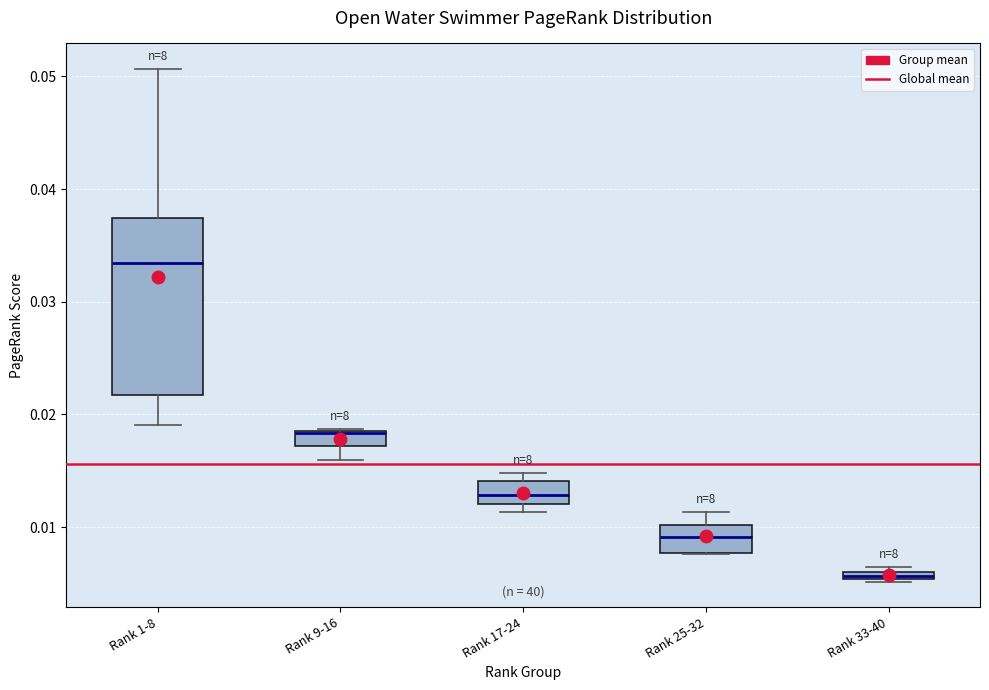

Which box has the lowest median line?

Rank 33-40